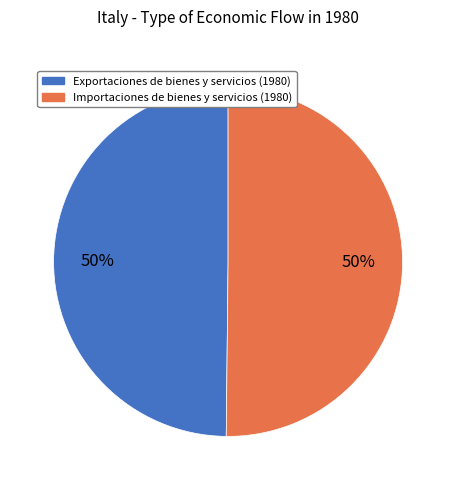

To the nearest percent, what is the average slice percentage?

50%